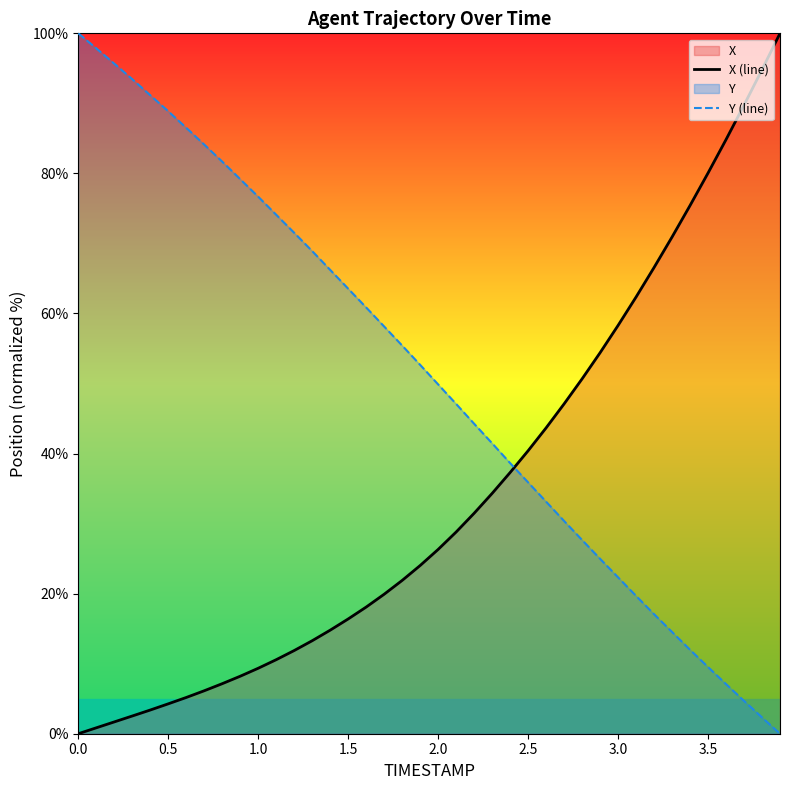

How many lines are shown in the chart?

2